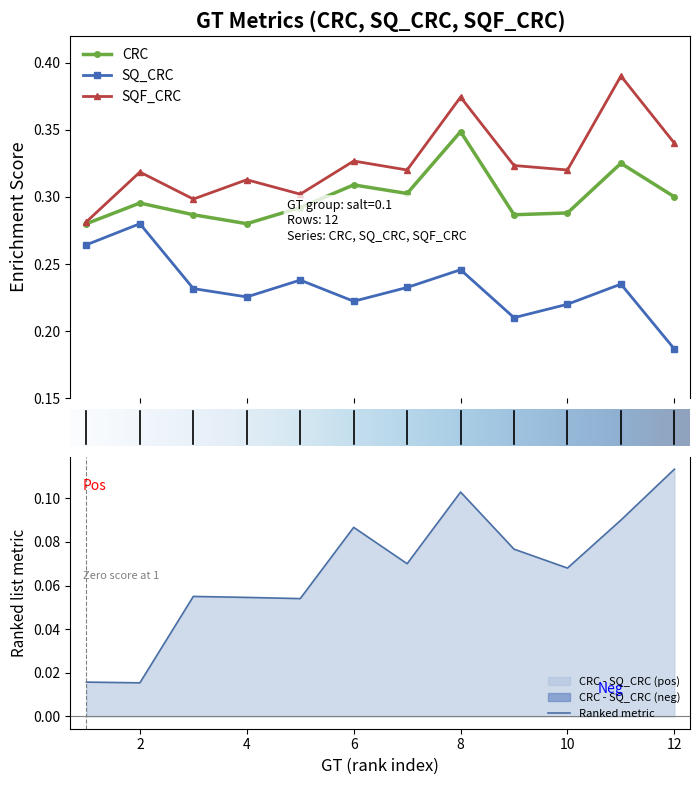

In CRC, how many points are lower than both neighbors (excluding endpoints)?

3